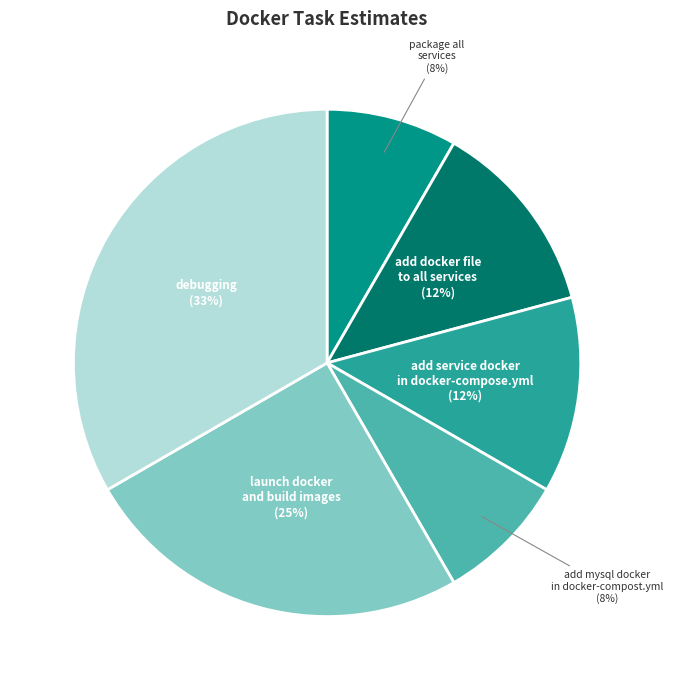

Is there any slice that represents more than half of the pie?

No